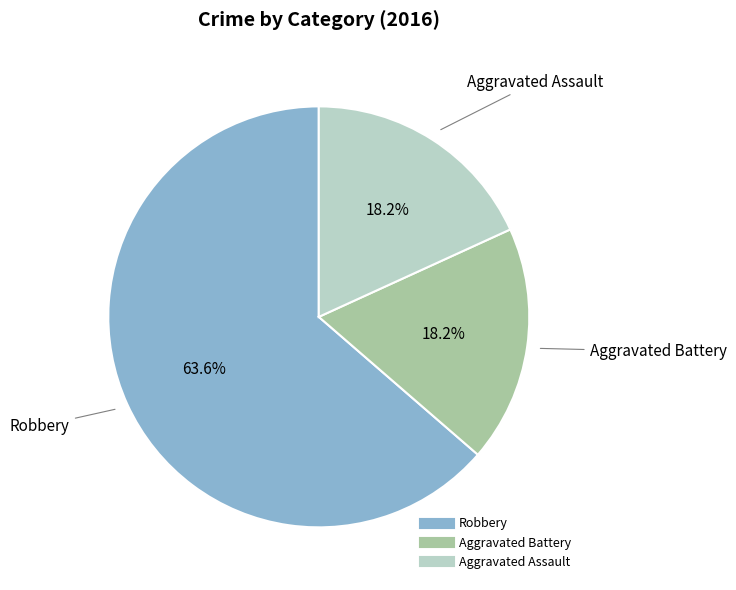

True or false: Robbery accounts for 77% of the total.

False